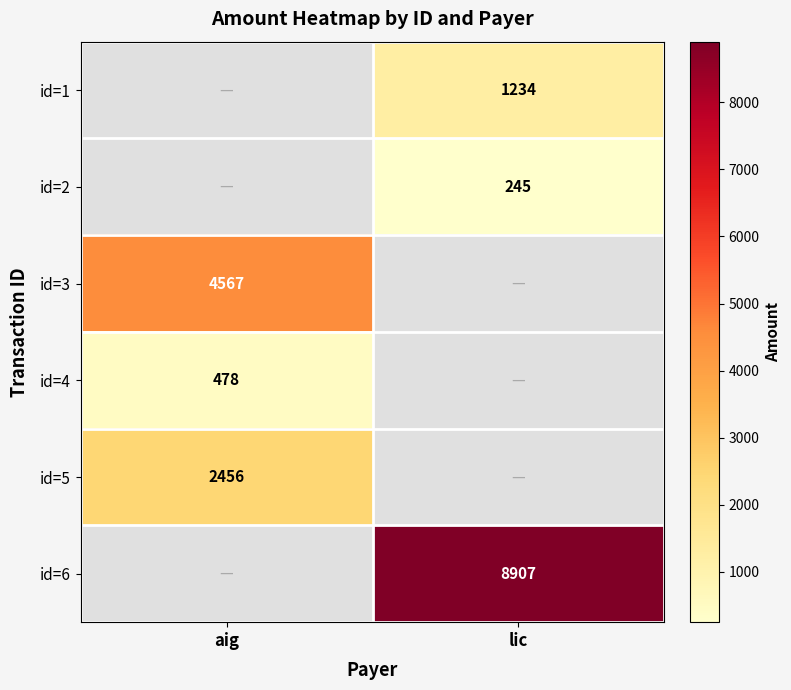

The value of id=5 at aig is 4266. True or false?

False